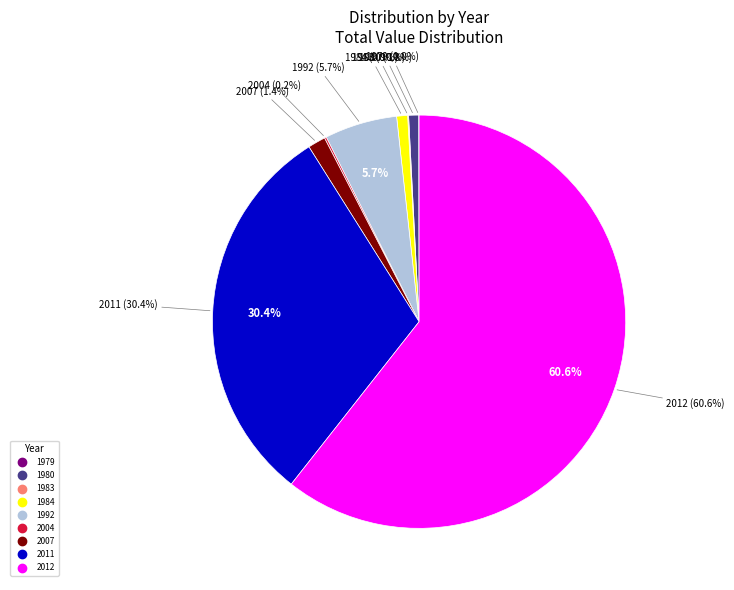

Does 1980 represent more than half of the total?

No